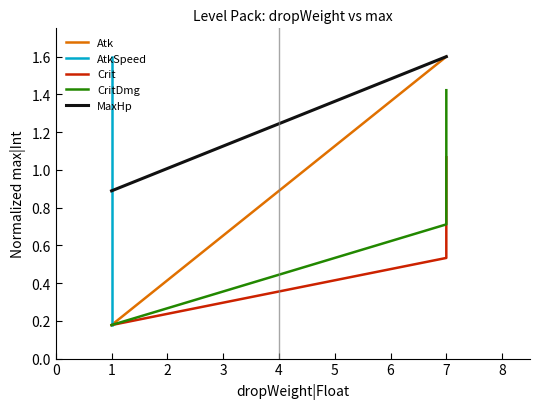

At how many categories does at least one series exceed 1?

2